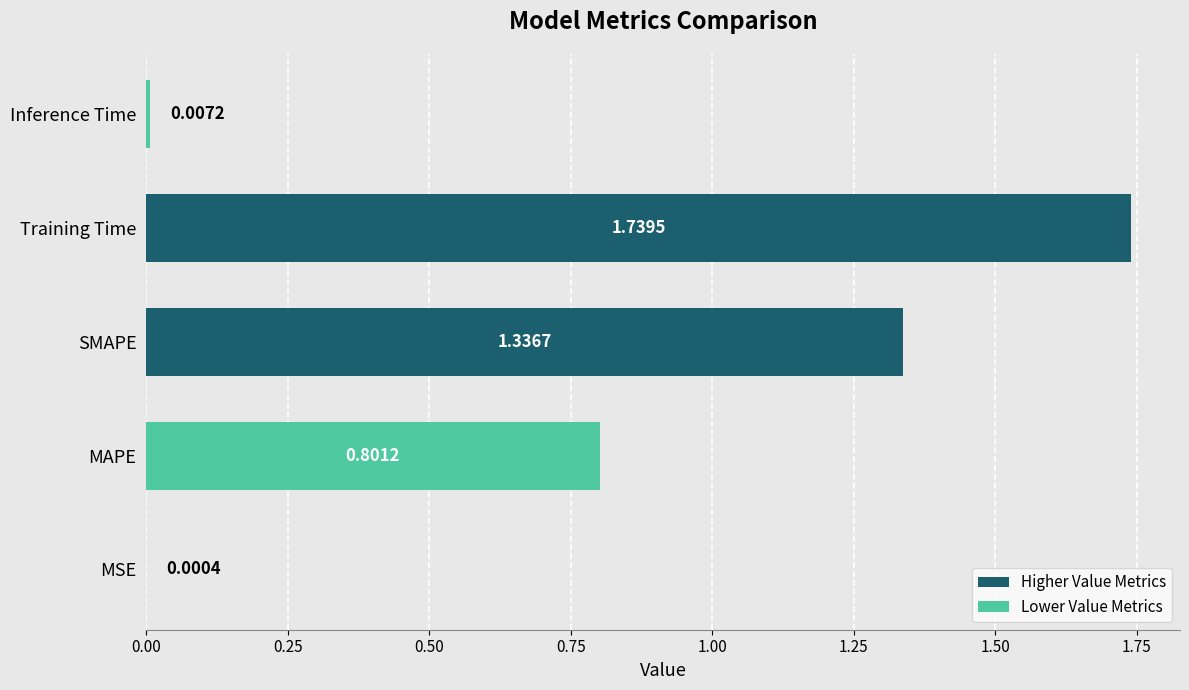

Between MSE and MAPE, which is larger?

MAPE